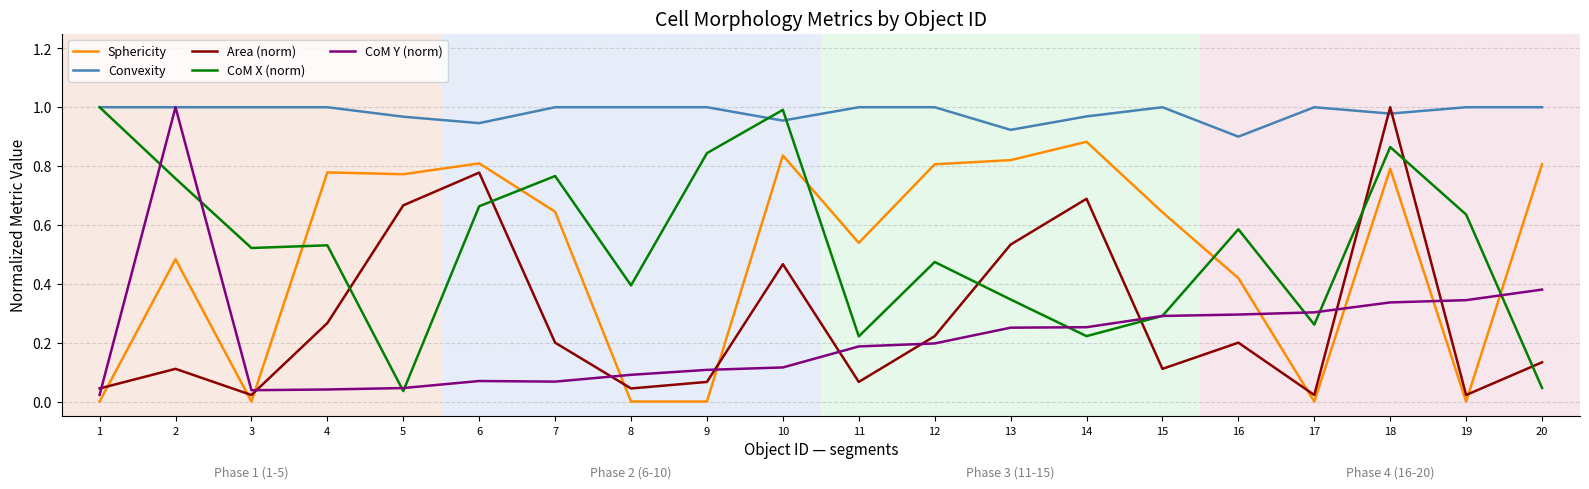

True or false: Convexity and Sphericity intersect in this chart.

False